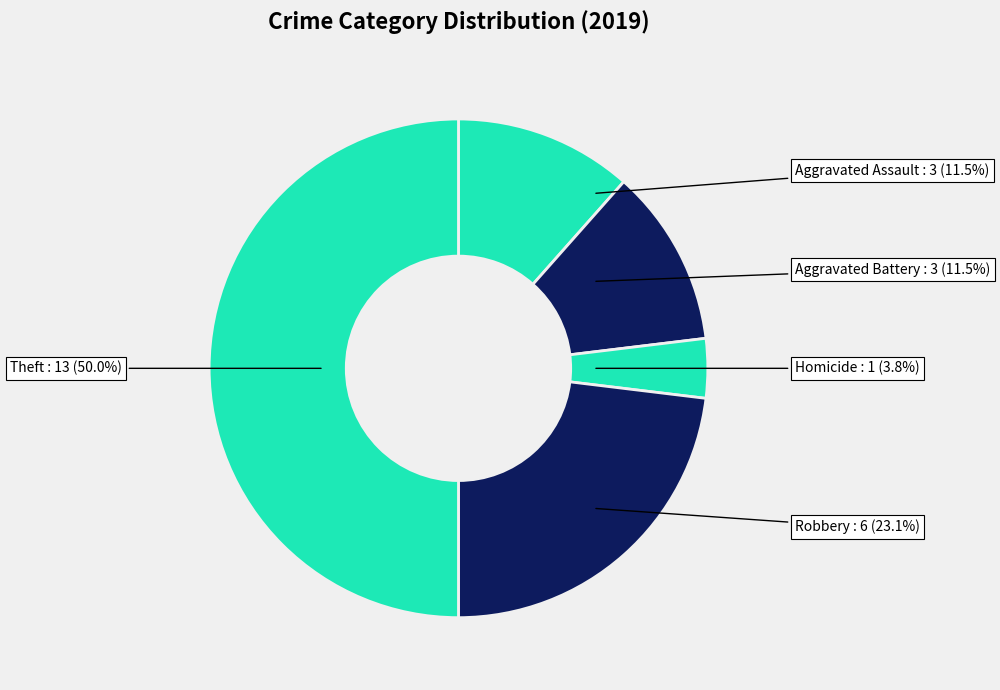

Count the number of slices in the pie.

5